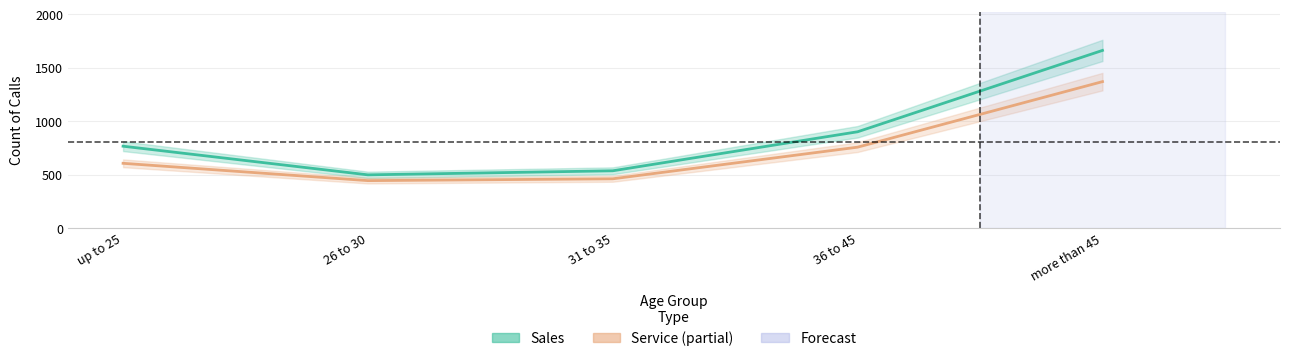

Where is the first local minimum for Sales?

26 to 30